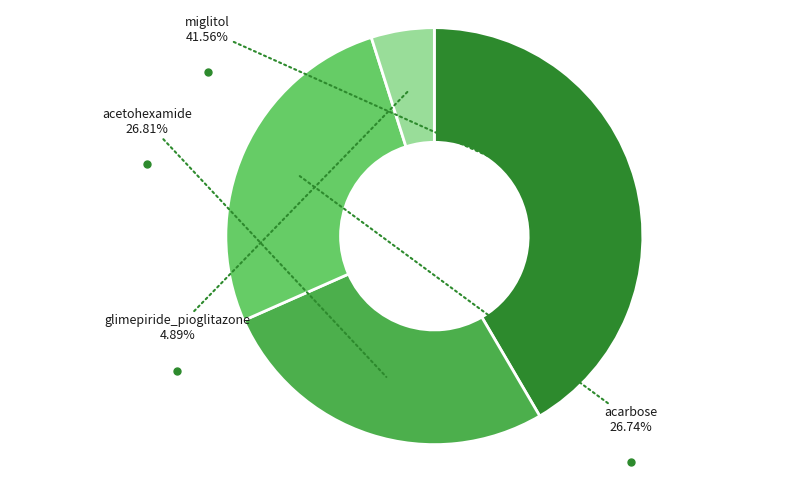

The miglitol slice represents 42% of the pie. True or false?

True